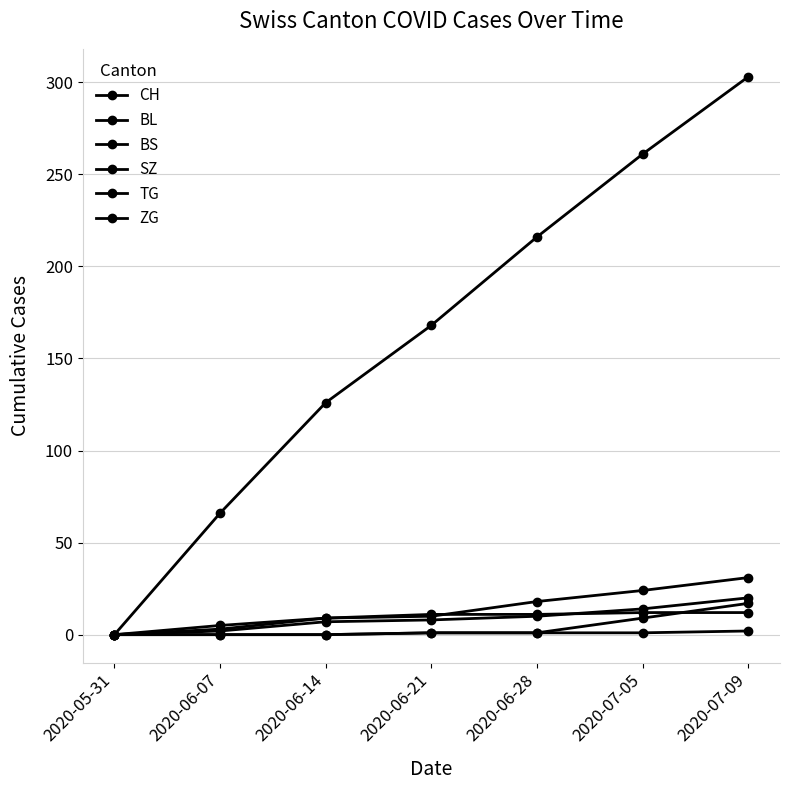

Between 2020-06-14 and 2020-06-07, which is larger?

2020-06-14